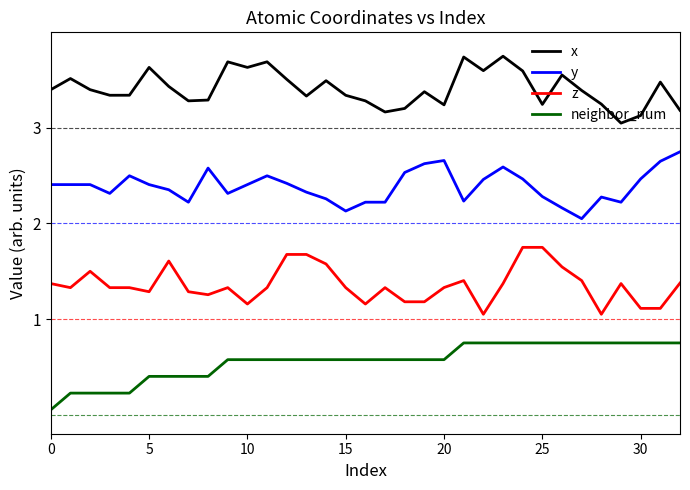

Which series has the largest total across all categories?

x